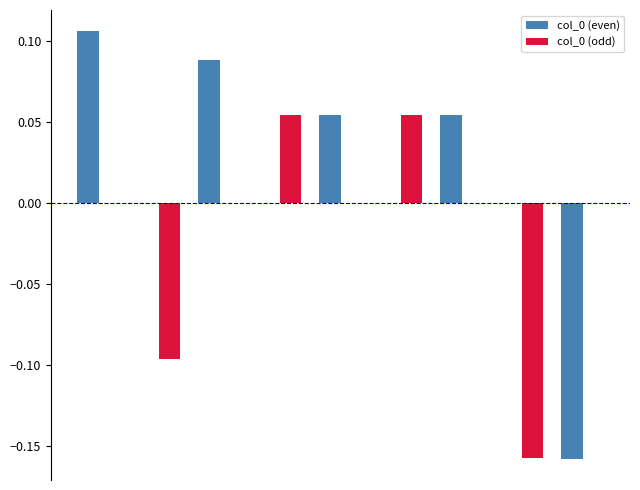

Which series has the largest total across all categories?

col_0 (even)